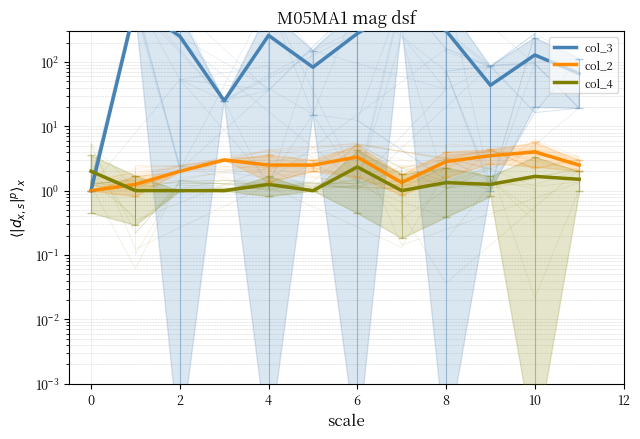

Reading left to right, extract all data points from this chart.

col_3: 1.0	759.2	252.0	25.0	259.5	83.0	277.3	722.3	307.0	43.5	128.7	66.0
col_2: 1.0	1.2	2.0	3.0	2.5	2.5	3.3	1.3	2.8	3.5	4.0	2.5
col_4: 2.0	1.0	1.0	1.0	1.2	1.0	2.3	1.0	1.3	1.2	1.7	1.5